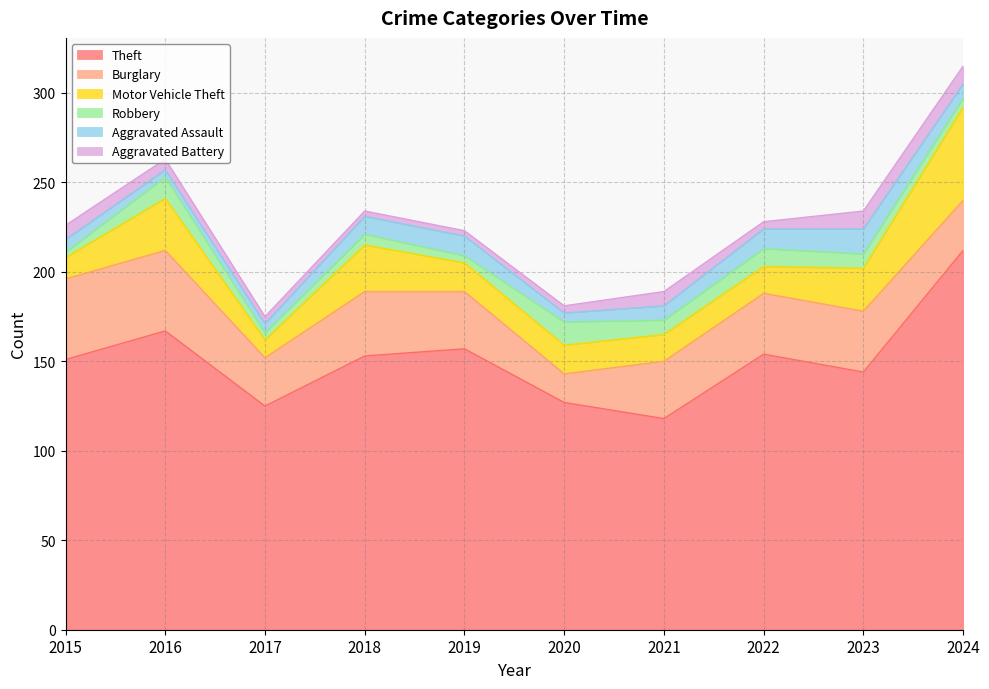

Does the chart have visible grid lines?

Yes